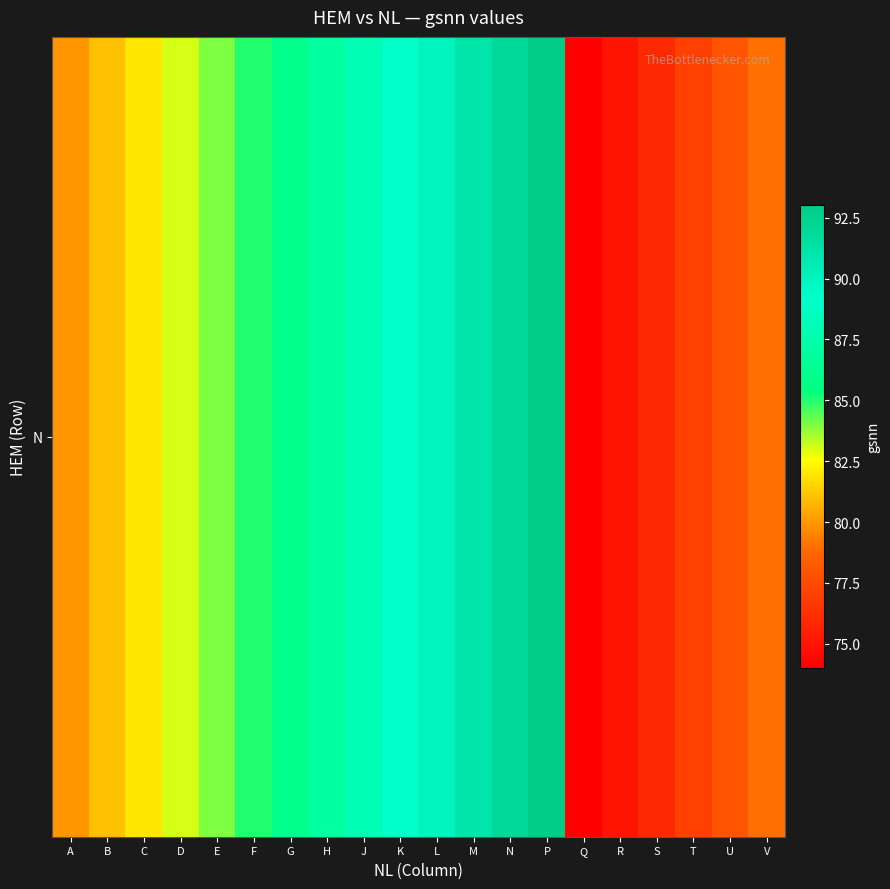

Count the number of data series in this chart.

1